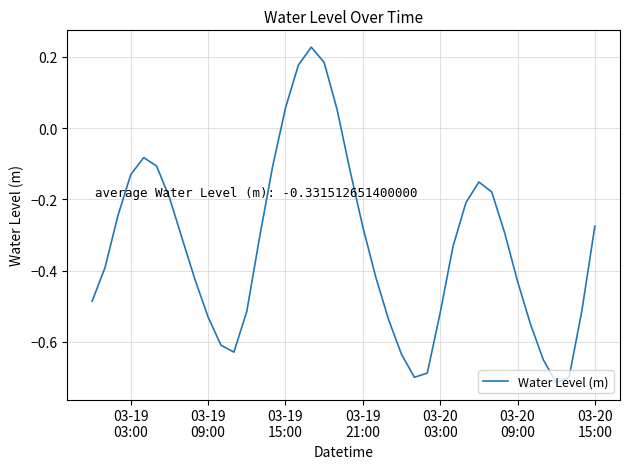

What is the difference between the maximum and minimum values?

0.9